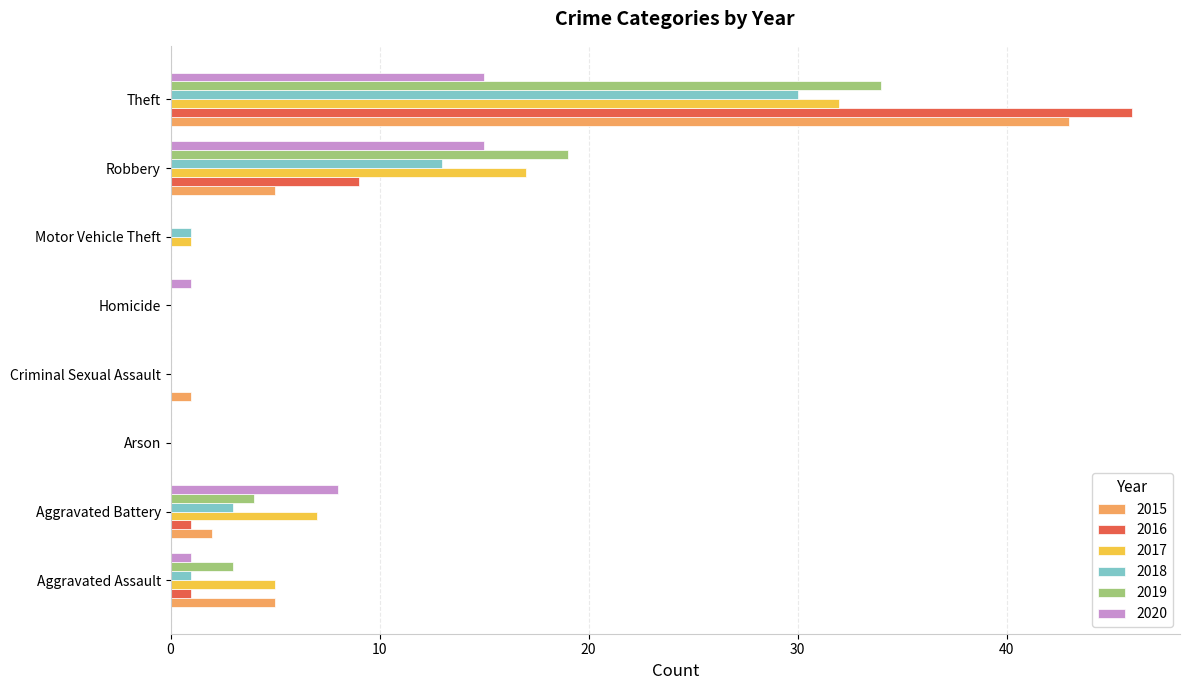

At which category is the sum across all series the highest?

Theft